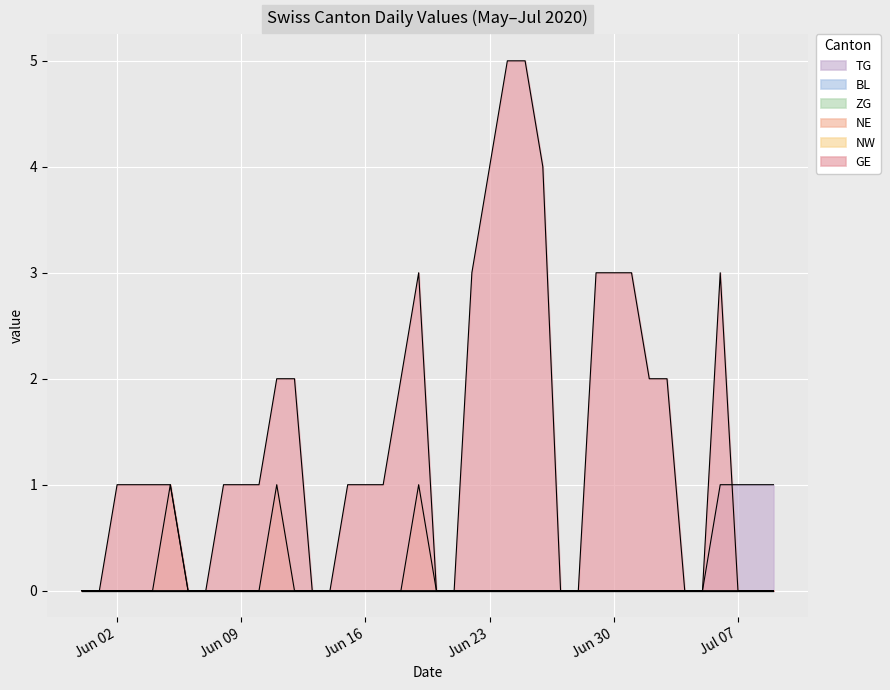

Which series ends up on top after the final intersection of GE and TG?

TG